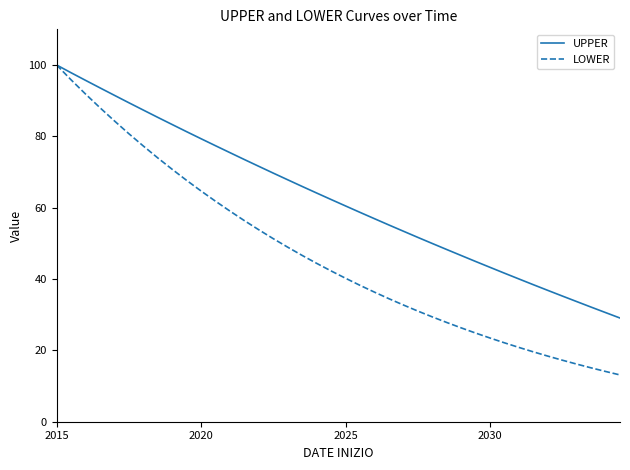

Which series has the largest total across all categories?

UPPER